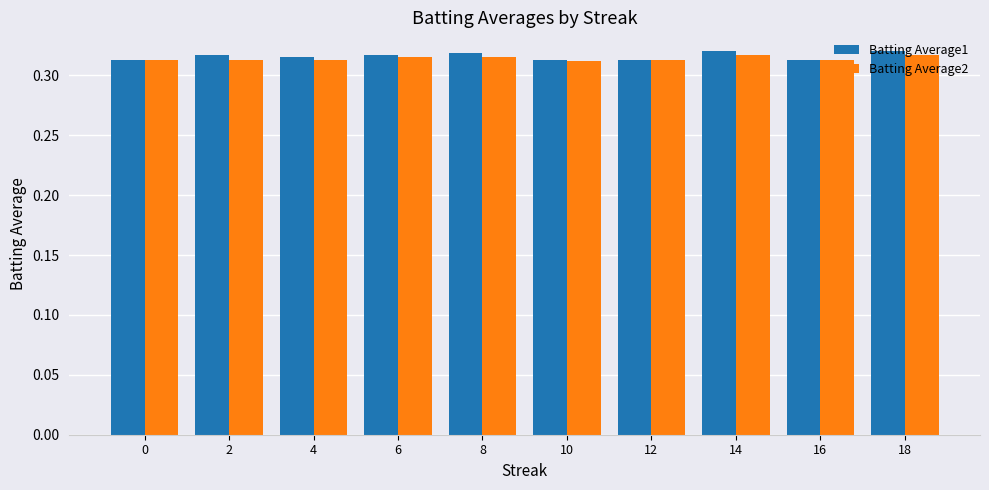

At how many categories does at least one series exceed 0?

10